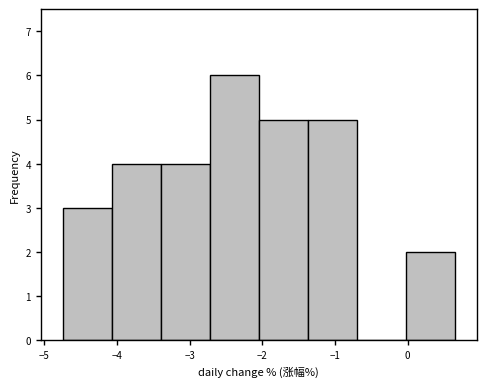

Reading left to right, transcribe this chart: for each bar, give the range it covers on the x-axis and its height. Neither the bar edges nor the heights are printed on the chart, so give them approximately, as read against the axes.

-4.7 to -4.1: 3
-4.1 to -3.4: 4
-3.4 to -2.7: 4
-2.7 to -2.0: 6
-2.0 to -1.4: 5
-1.4 to -0.7: 5
-0.7 to 0.0: 0
0.0 to 0.7: 2